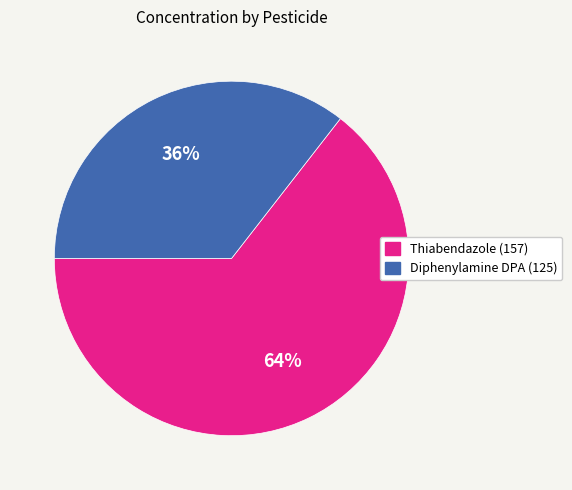

Which slice represents more than half of the pie?

Thiabendazole (157)